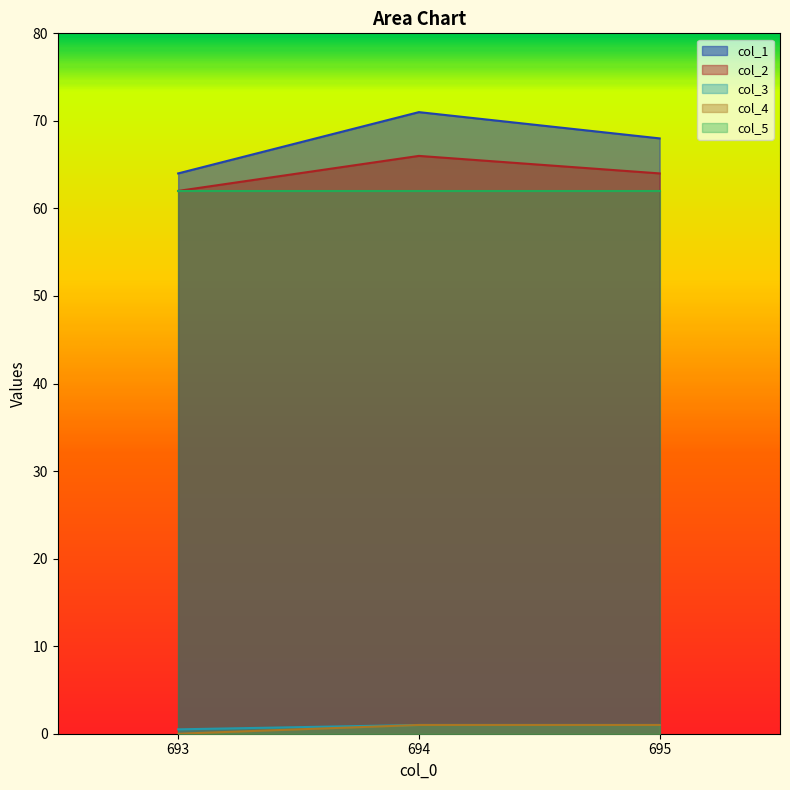

Does the chart display data point markers on the line(s)?

No